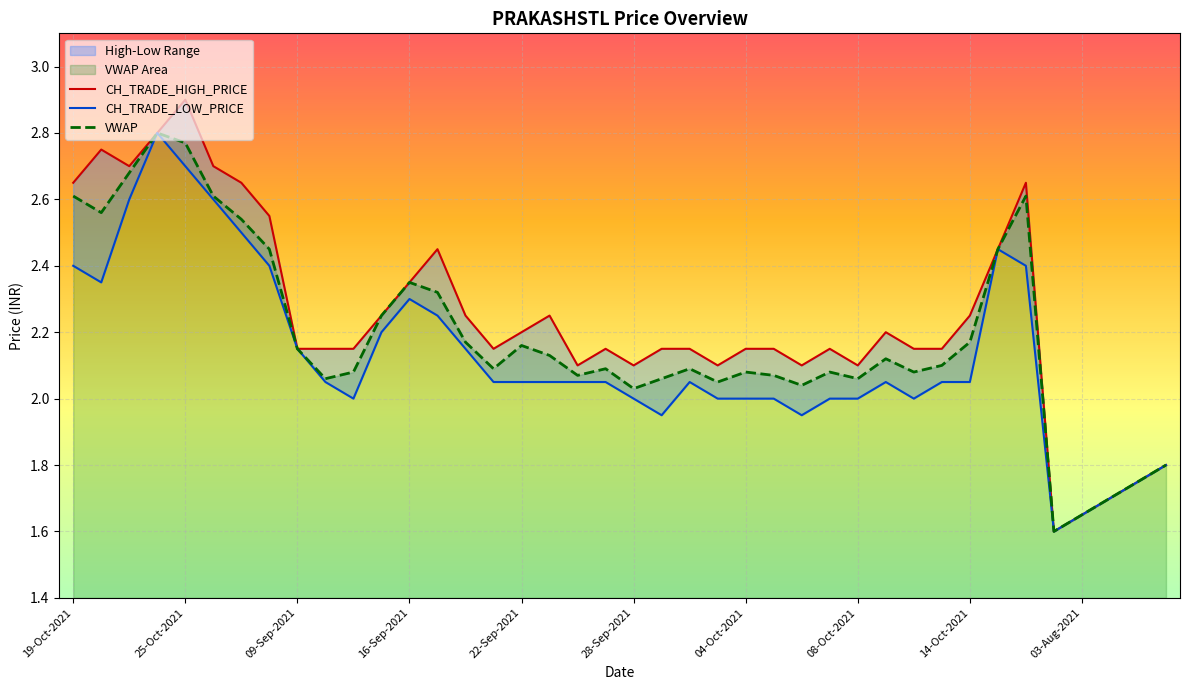

Is the value of CH_TRADE_LOW_PRICE at 14 greater than the value of VWAP at 22?

Yes